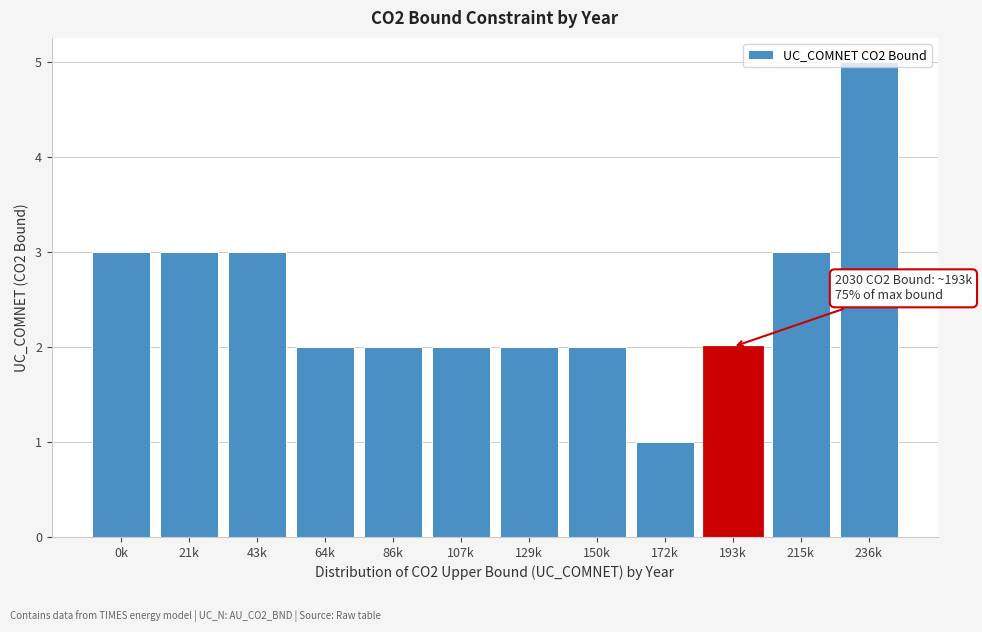

Which label corresponds to the largest value in the chart?

236k